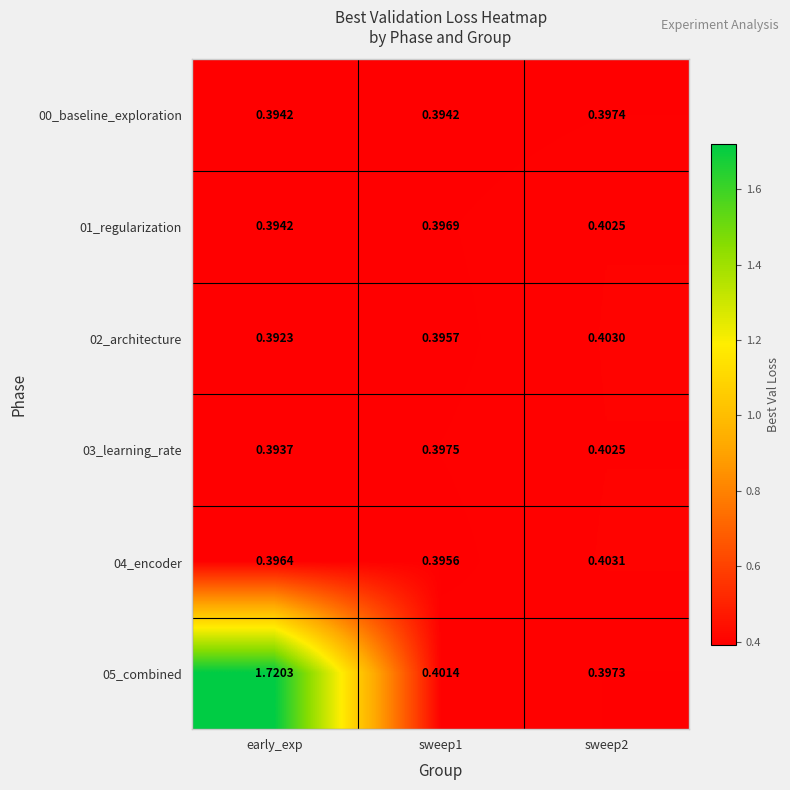

Where is 02_architecture nearest to the value 0?

early_exp